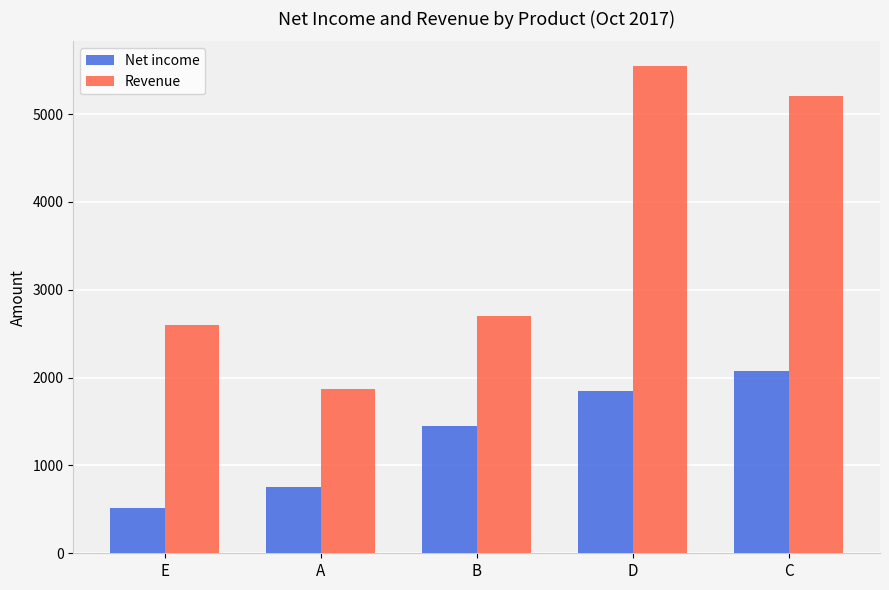

Reading left to right, extract all data points from this chart.

Net income: 520	750	1450	1850	2080
Revenue: 2600	1875	2700	5550	5200